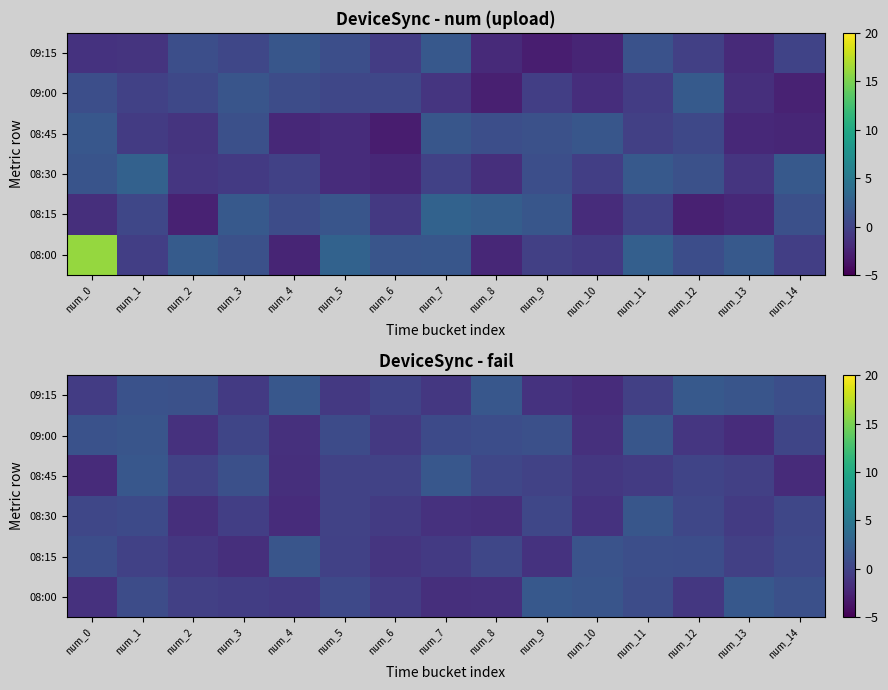

List the series in order of their peak value, lowest first.

08:15, 09:00, 08:30, 08:45, 08:00, 09:15